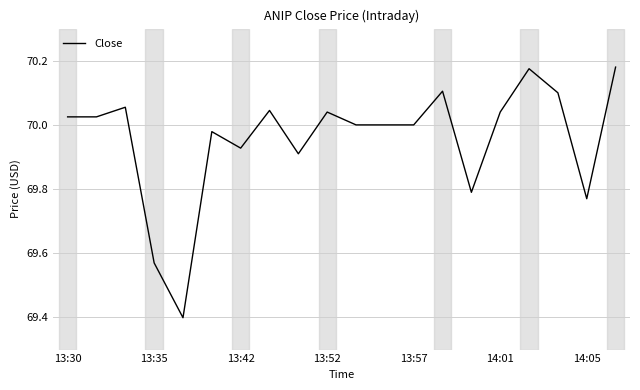

What is the minimum value shown in the chart?

69.4